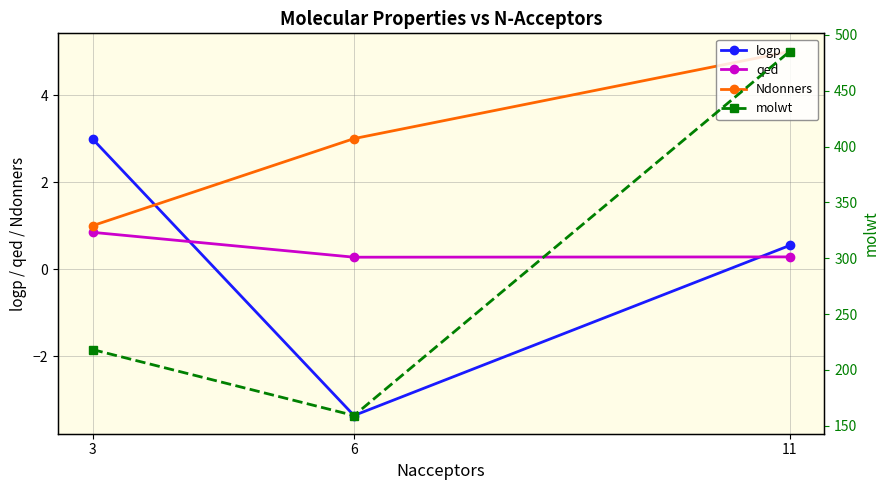

What is the difference between the highest and lowest values at 11?

484.9